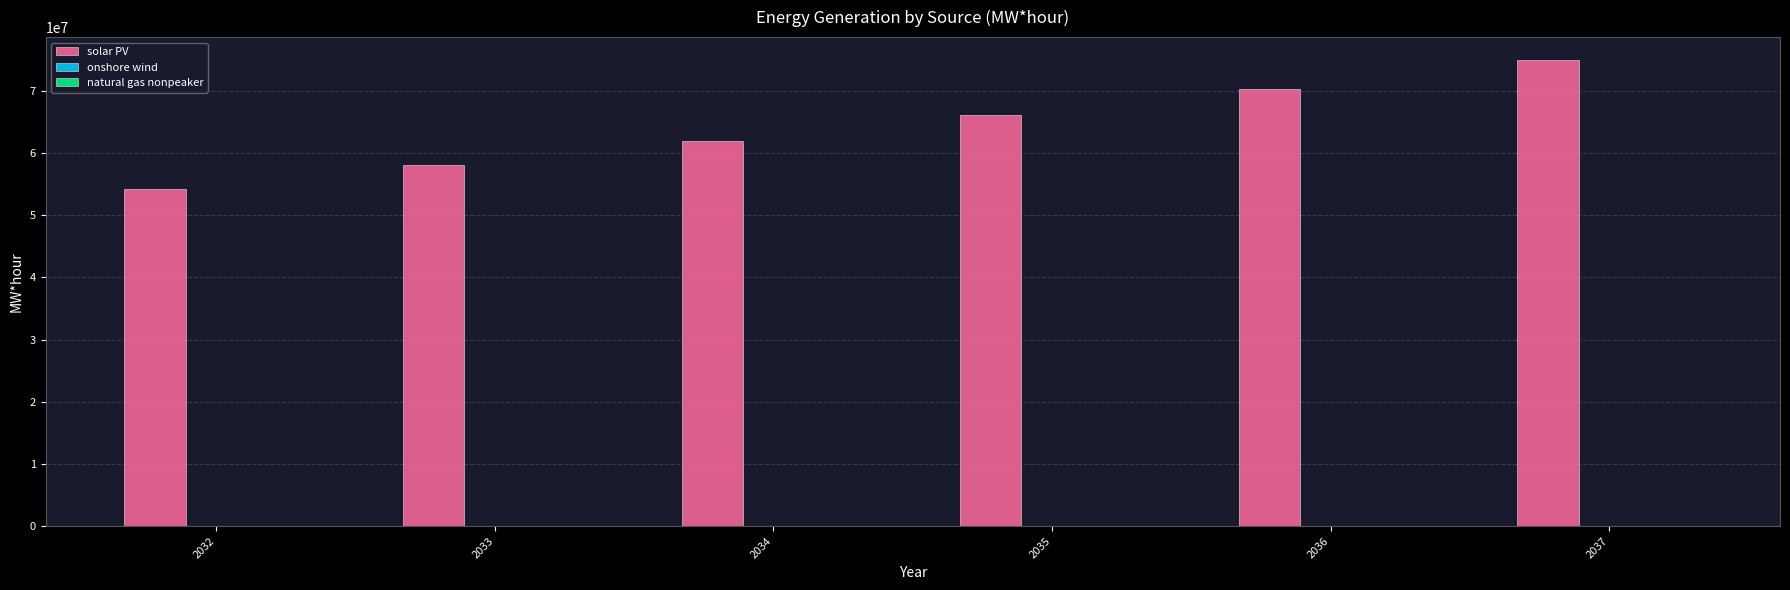

What is the highest value of the solar PV series?

74905086.1